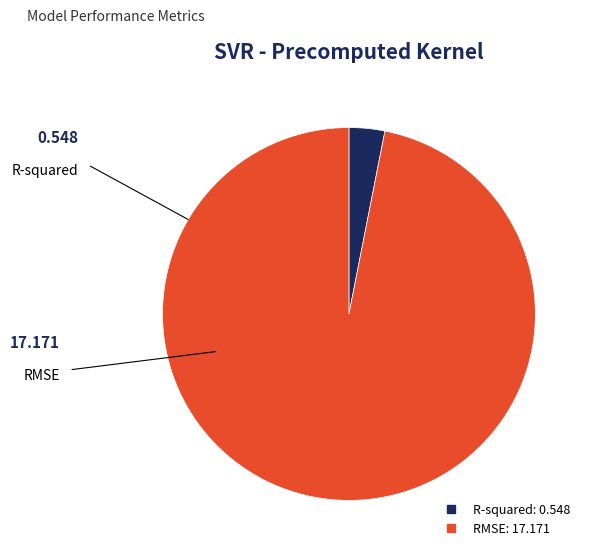

The RMSE slice represents 97% of the pie. True or false?

True